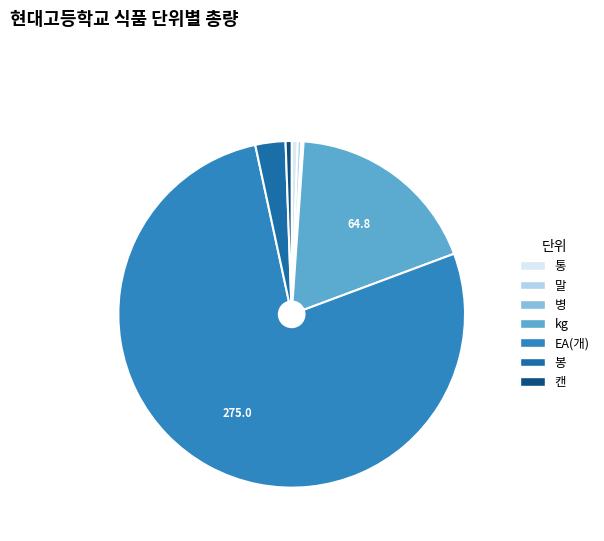

Count the number of slices in the pie.

7